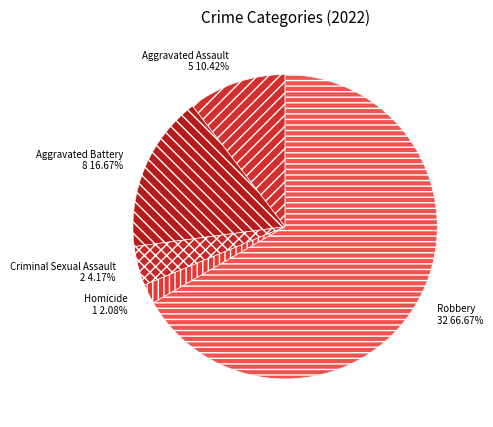

To the nearest percent, what portion does Robbery represent?

67%